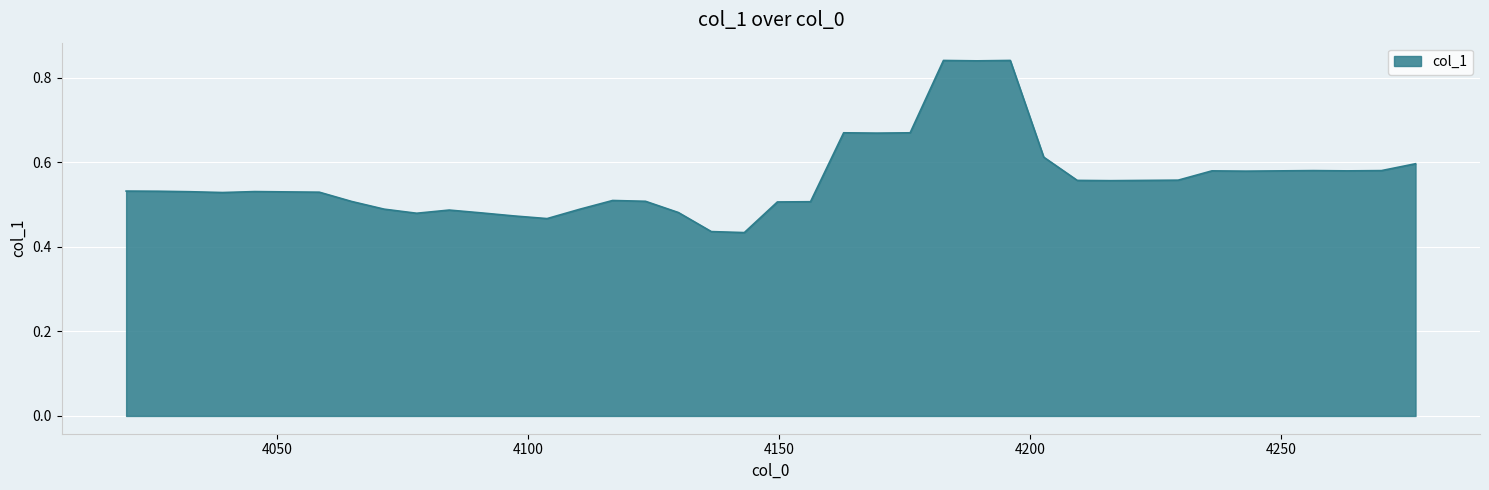

How many points are higher than both their immediate neighbors (excluding endpoints)?

8